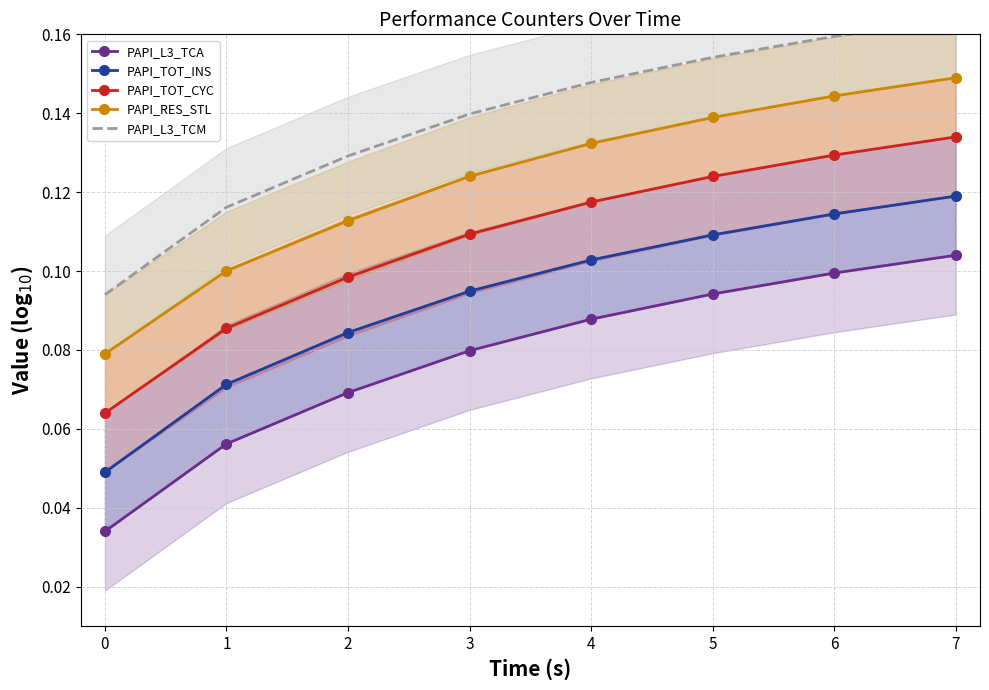

The value of PAPI_TOT_CYC at 5 is 0.2. True or false?

False